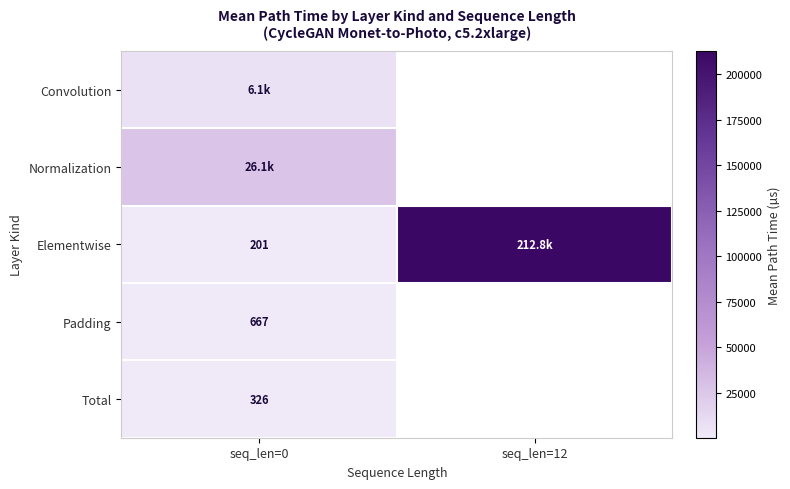

What is the lowest value of the Normalization series?

26073.2